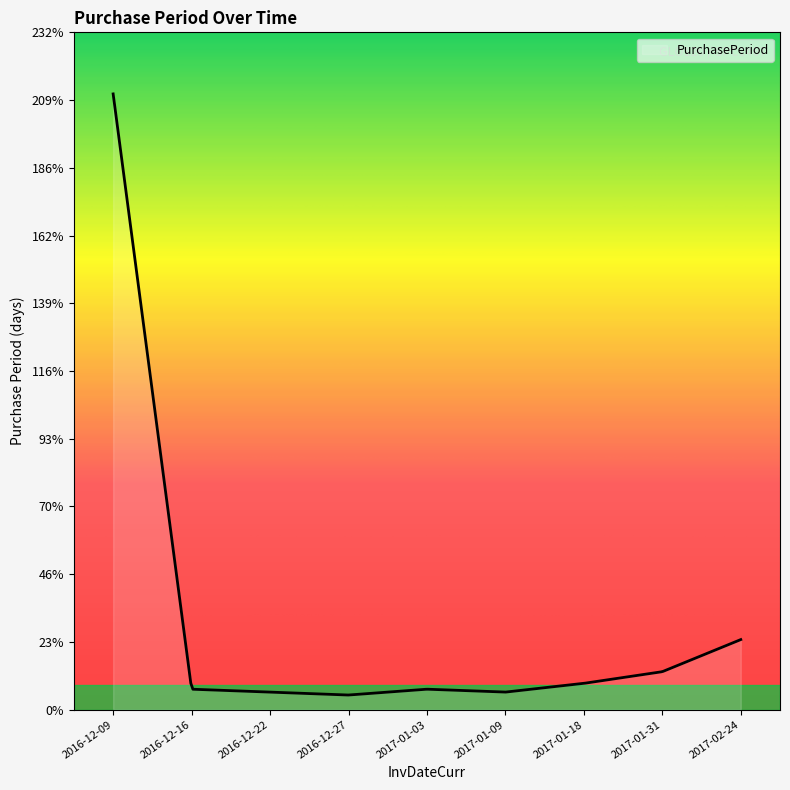

What is the difference between the maximum and minimum values?

206.0